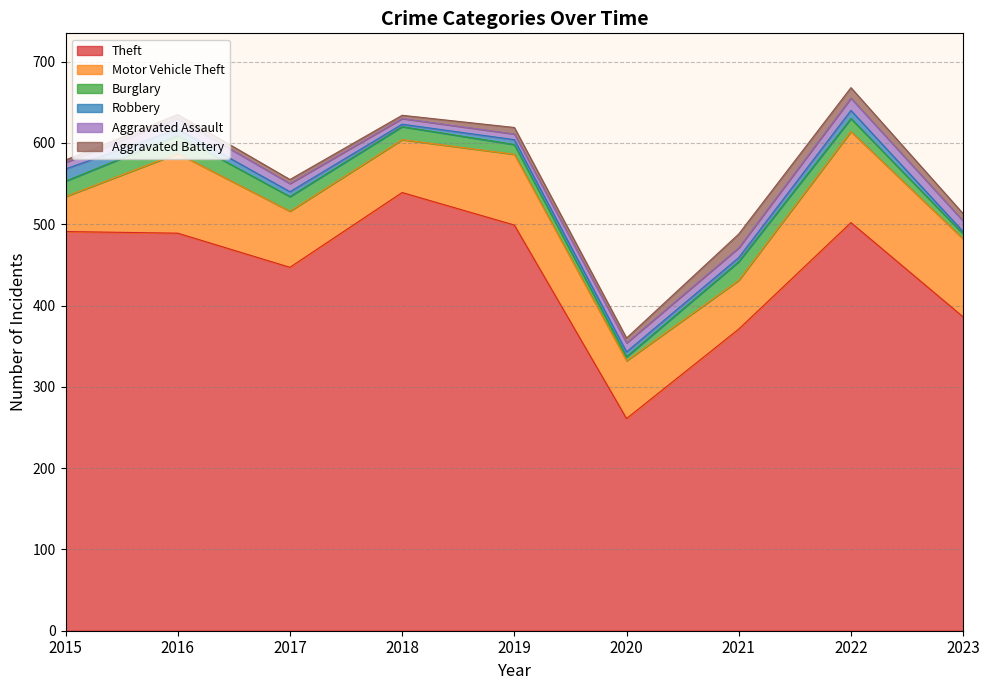

Reading left to right, transcribe all the data shown in this chart.

Theft: 2015=491	2016=489	2017=447	2018=539	2019=499	2020=261	2021=371	2022=502	2023=386
Motor Vehicle Theft: 2015=43	2016=98	2017=69	2018=65	2019=87	2020=71	2021=60	2022=112	2023=96
Burglary: 2015=19	2016=22	2017=18	2018=16	2019=12	2020=5	2021=23	2022=16	2023=6
Robbery: 2015=15	2016=8	2017=6	2018=3	2019=6	2020=6	2021=5	2022=10	2023=3
Aggravated Assault: 2015=8	2016=13	2017=10	2018=7	2019=7	2020=11	2021=12	2022=15	2023=13
Aggravated Battery: 2015=3	2016=5	2017=5	2018=4	2019=8	2020=6	2021=17	2022=13	2023=9